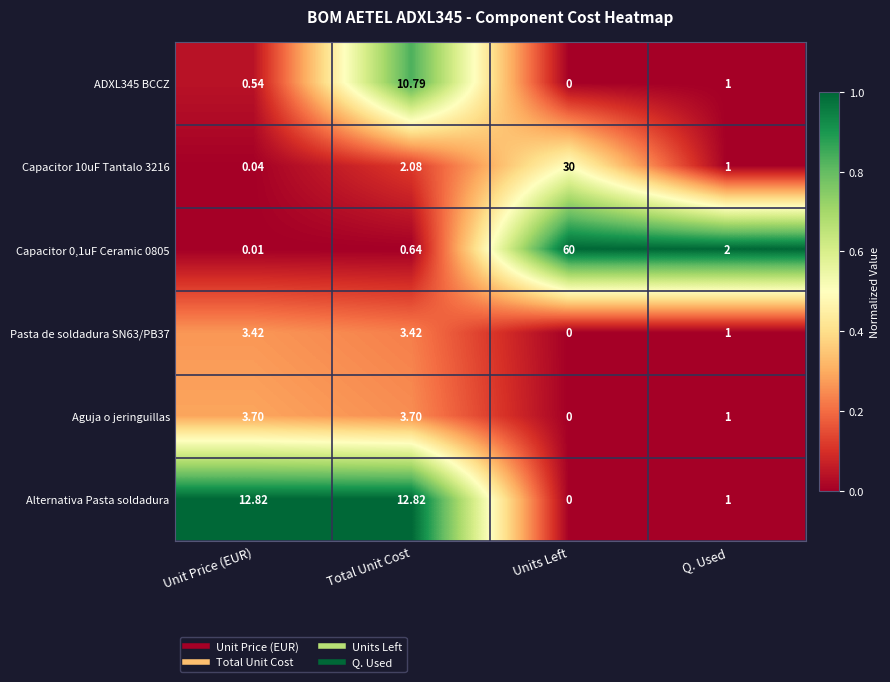

At which category is the sum across all series the highest?

Units Left